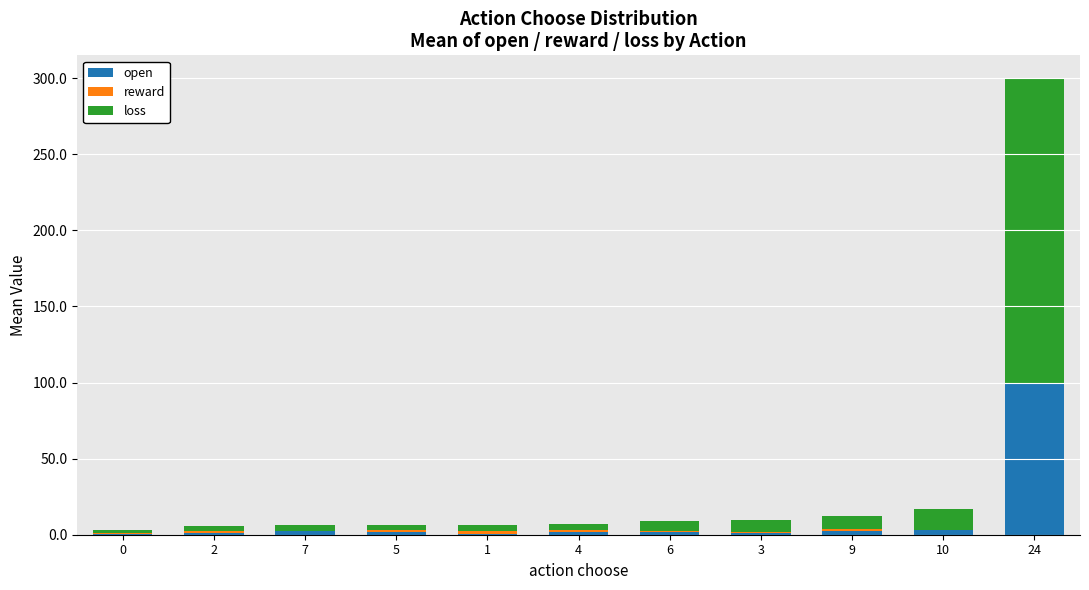

At which category is the sum across all series the highest?

24